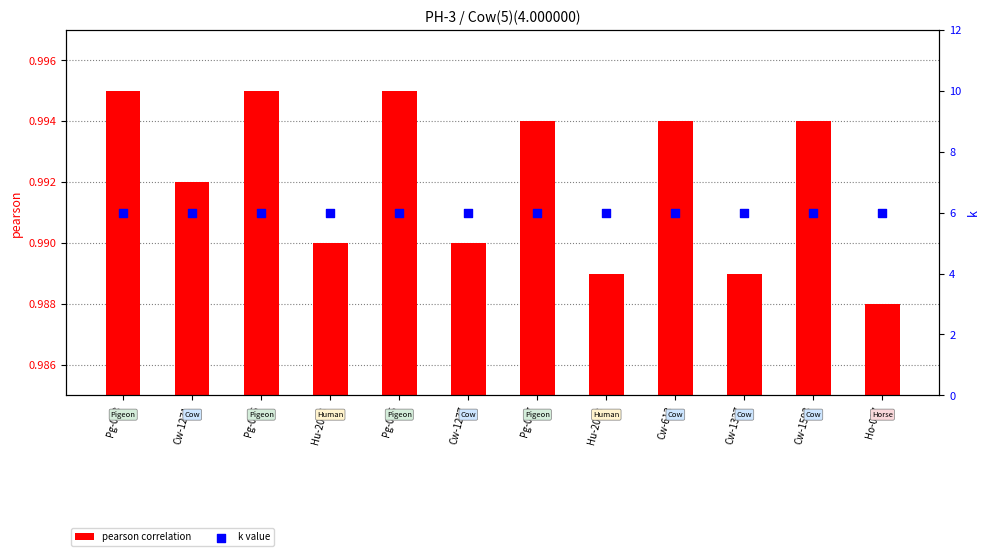

What are all the series names shown in the legend?

pearson correlation, k value